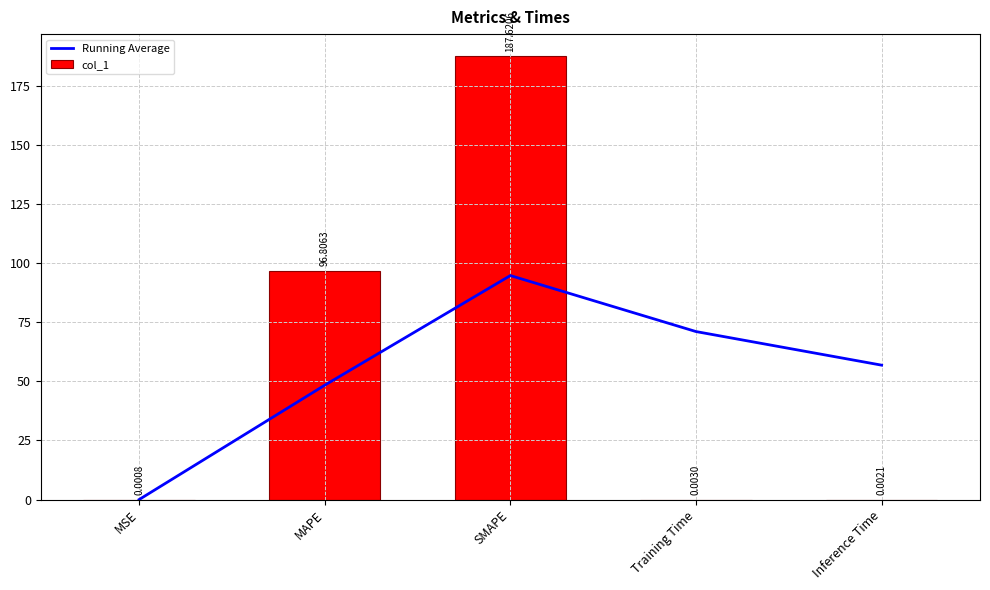

What position from the right is MAPE?

4